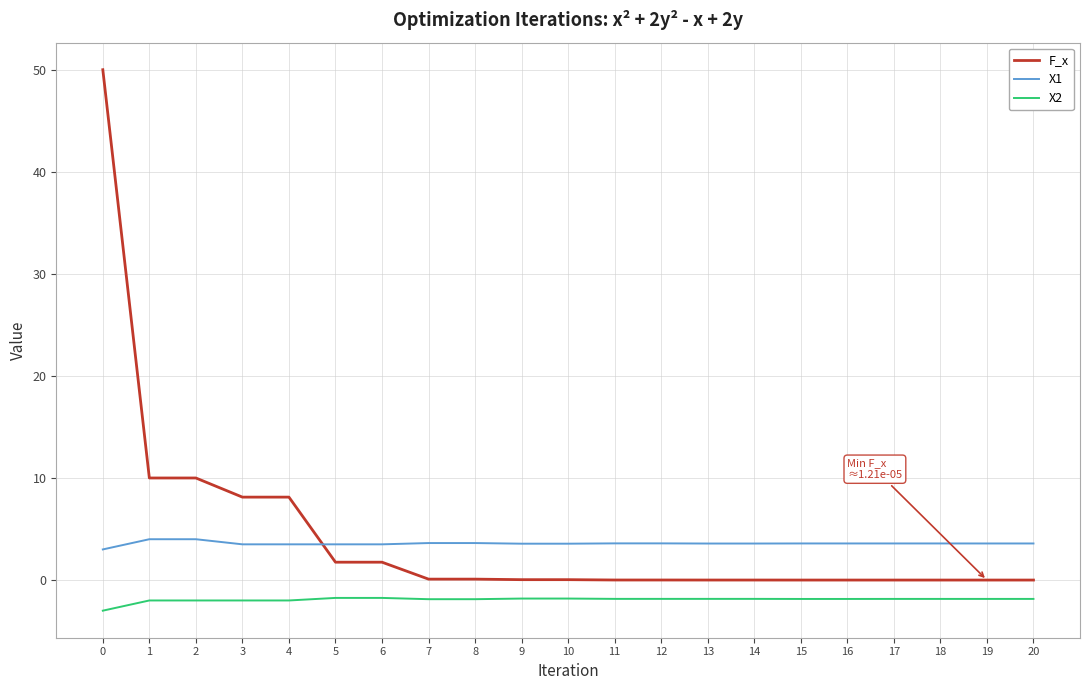

The X1 series shows 6.1 at 6. True or false?

False